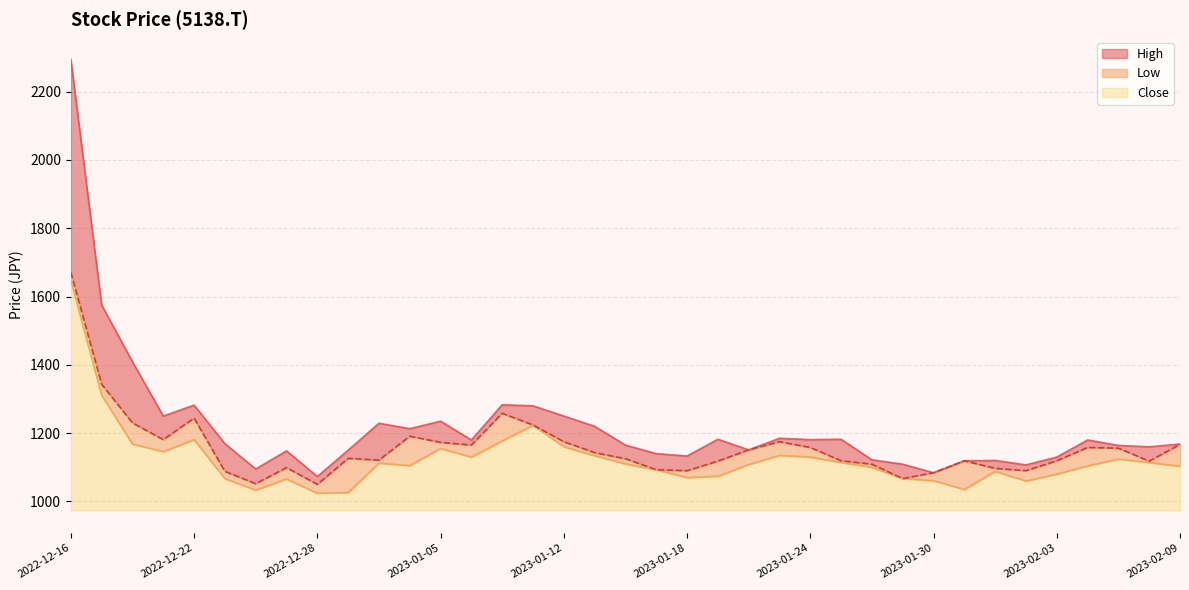

What is the sum of all Close values?

5597